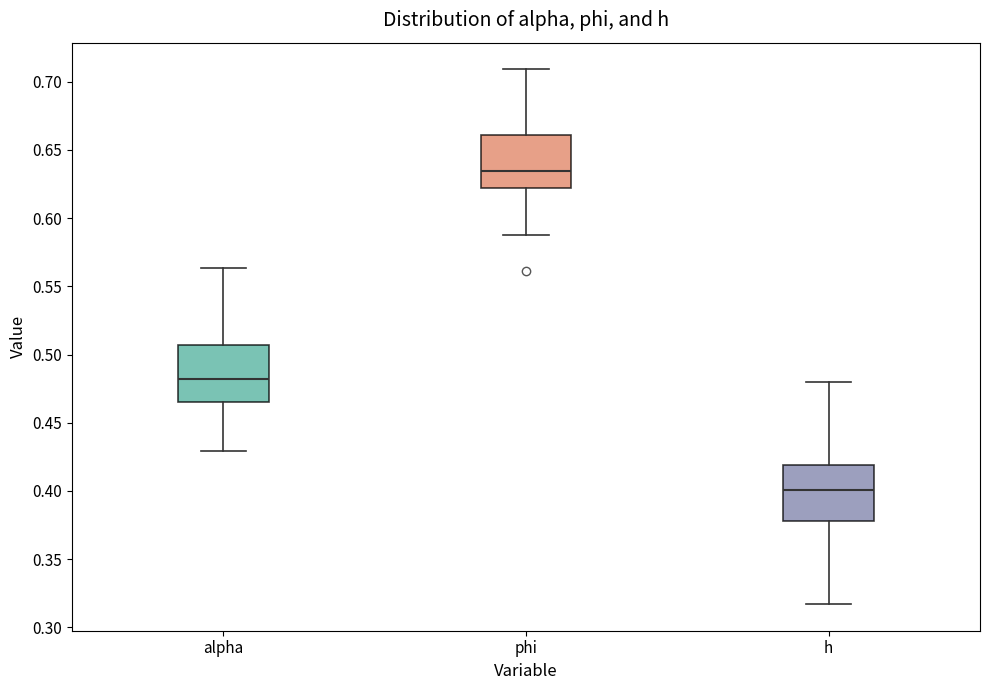

Which box has the lowest median line?

h